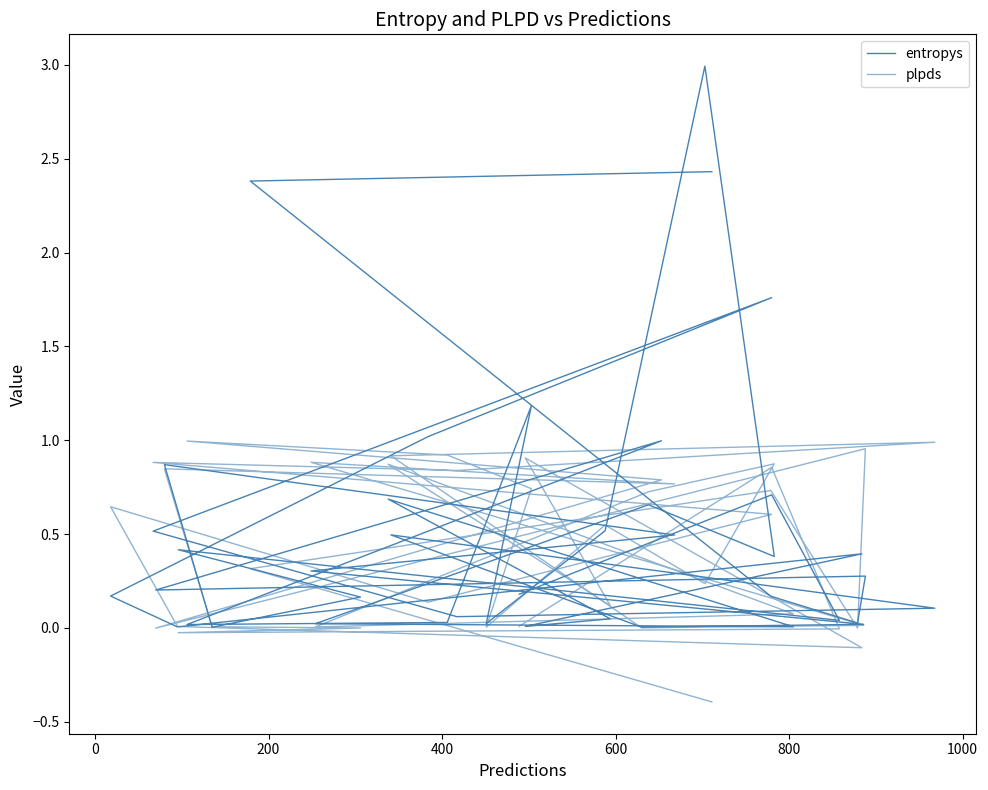

What is the value of the entropys point at the 12th from the left?

0.5